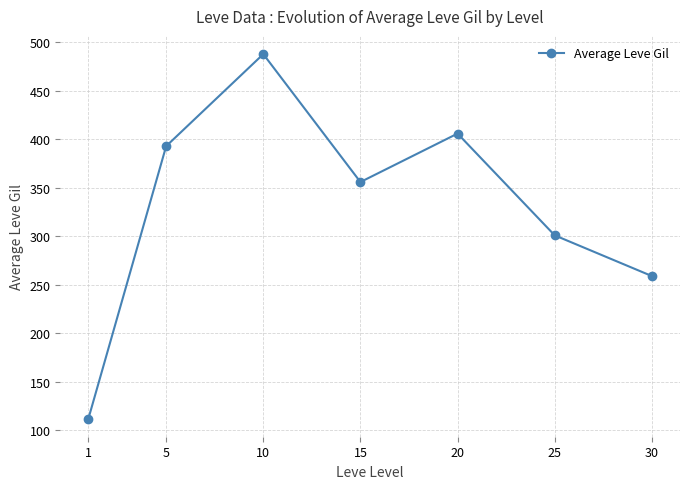

How many data points are less than 356?

3